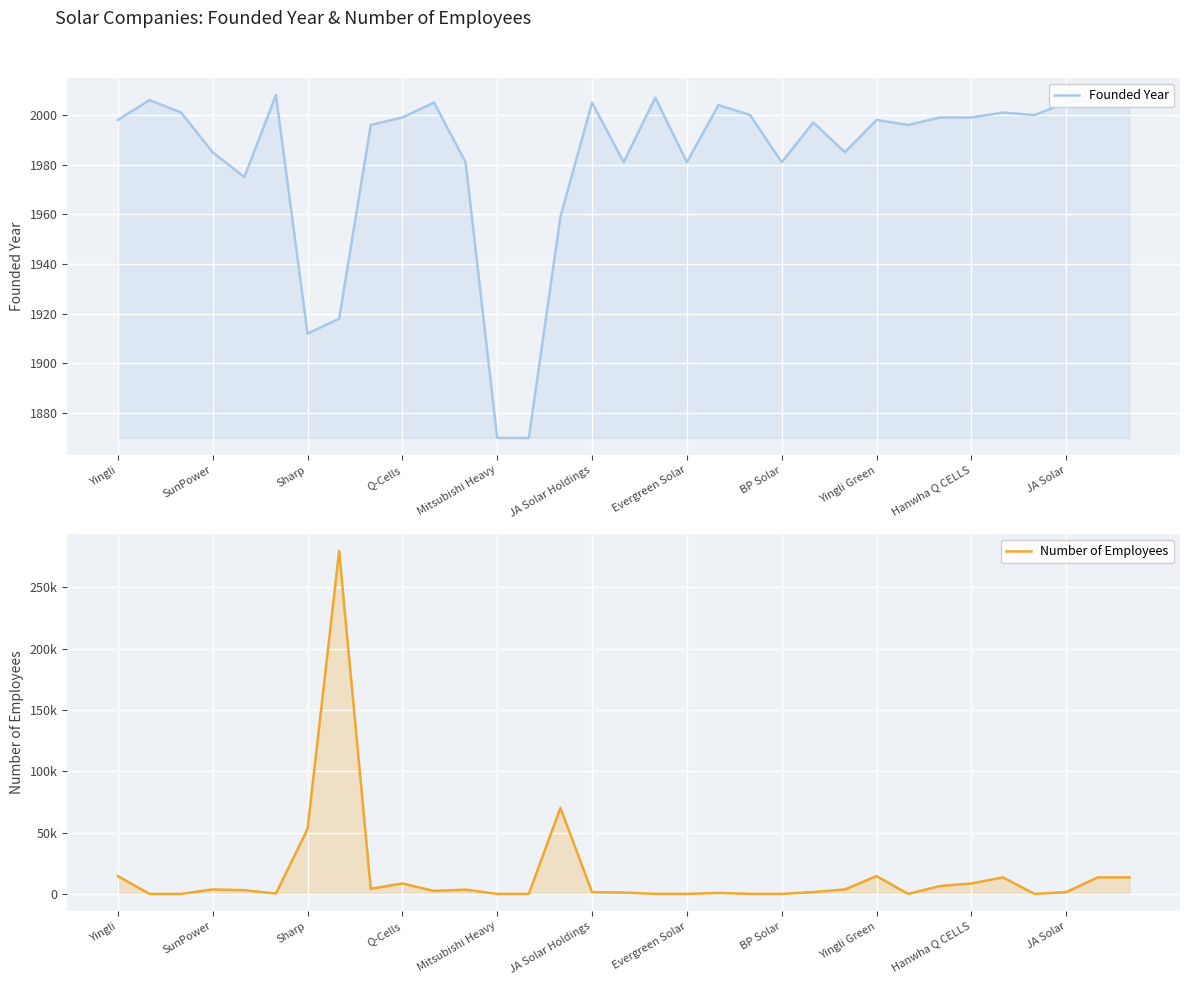

What is the spread (max minus min) of values at 19?

1194